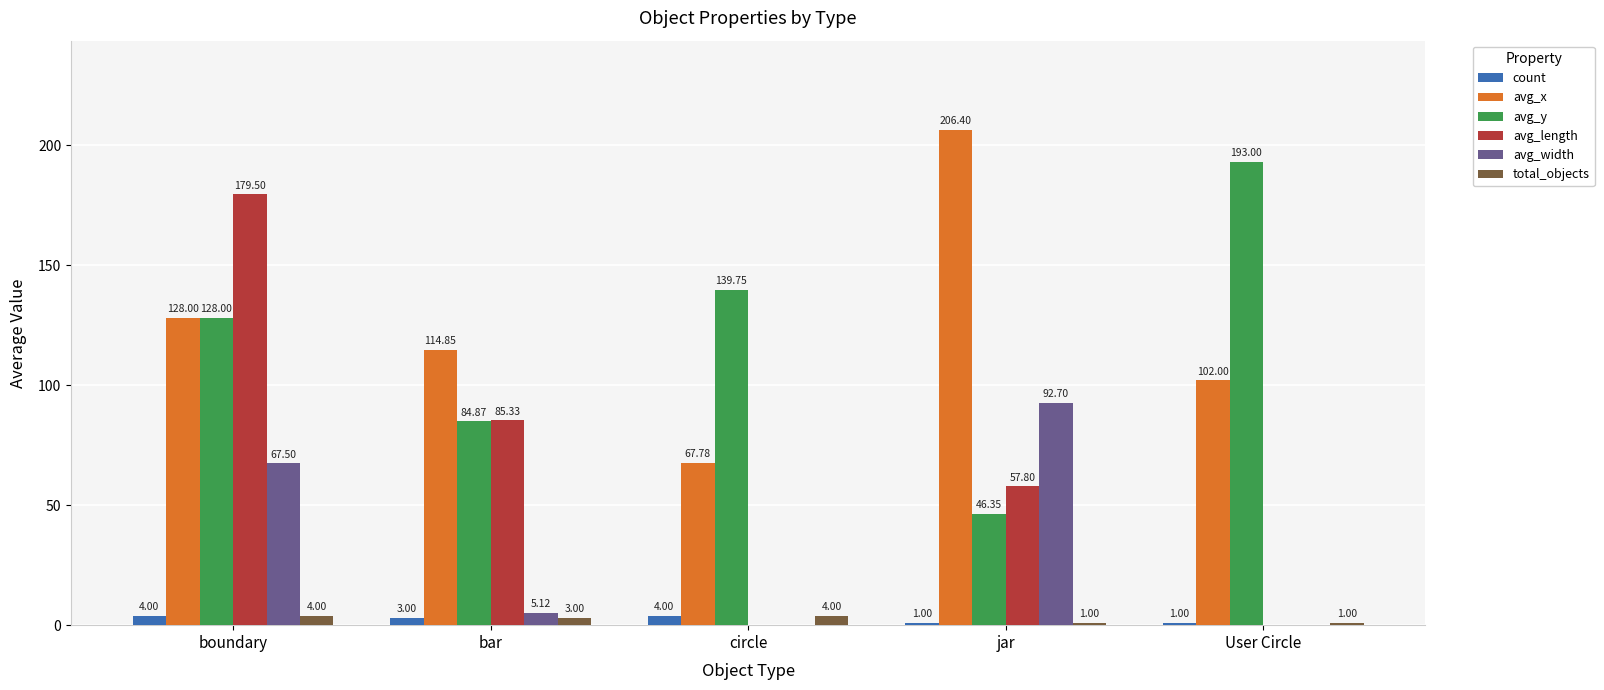

The avg_length series shows 29.3 at jar. True or false?

False